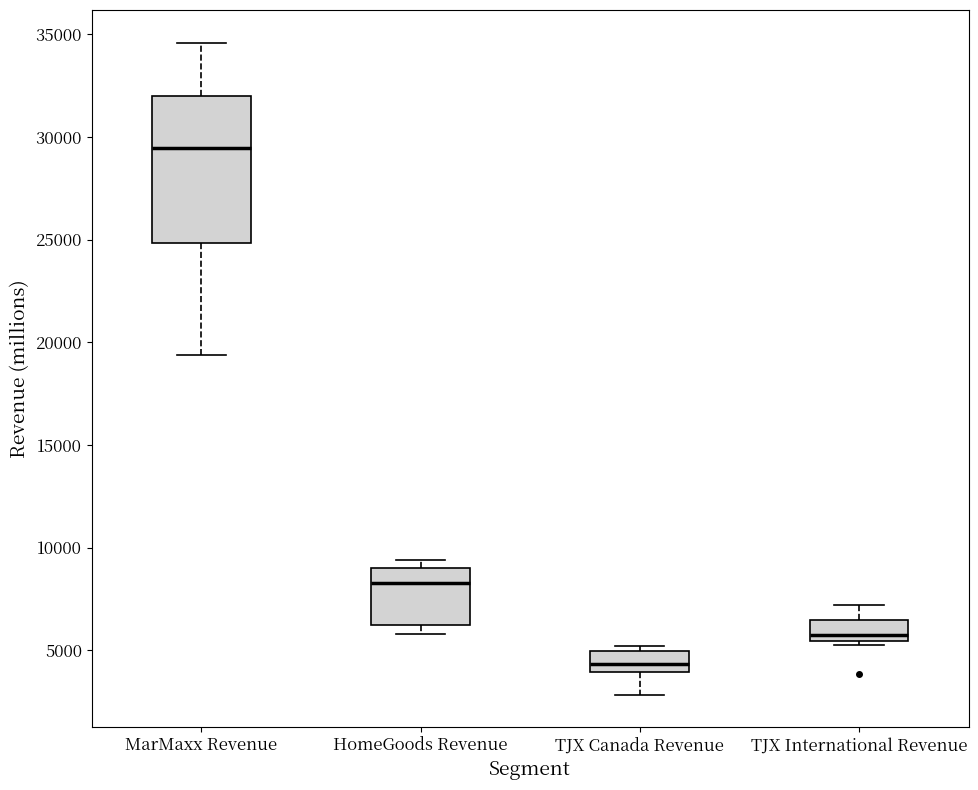

Which box is the tallest, from its lower edge to its upper edge?

MarMaxx Revenue